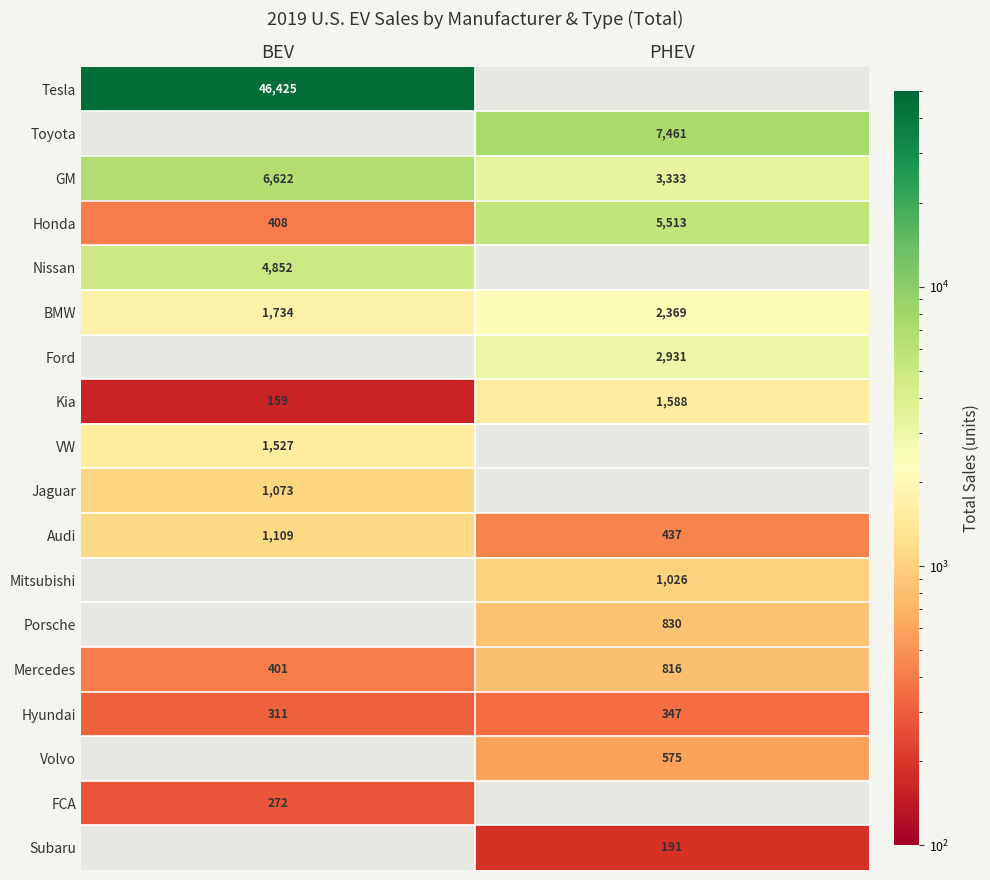

The BMW series shows 4131 at PHEV. True or false?

False